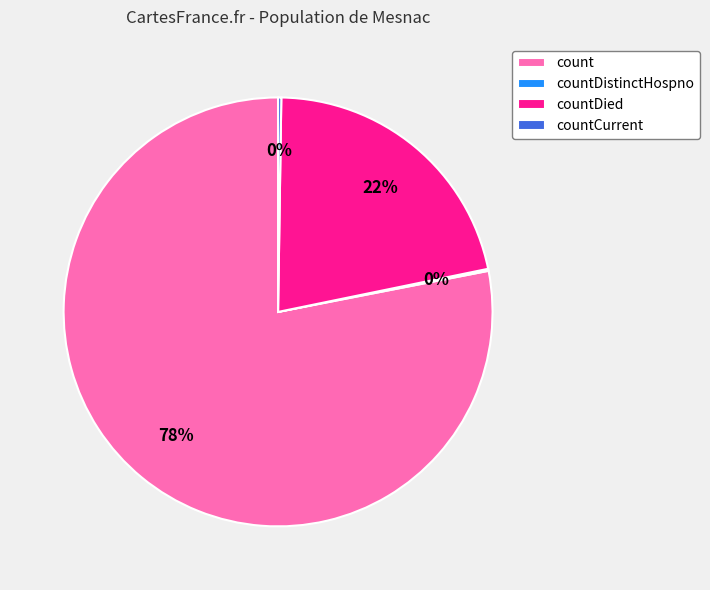

Is it true that count is 88% of the pie?

False